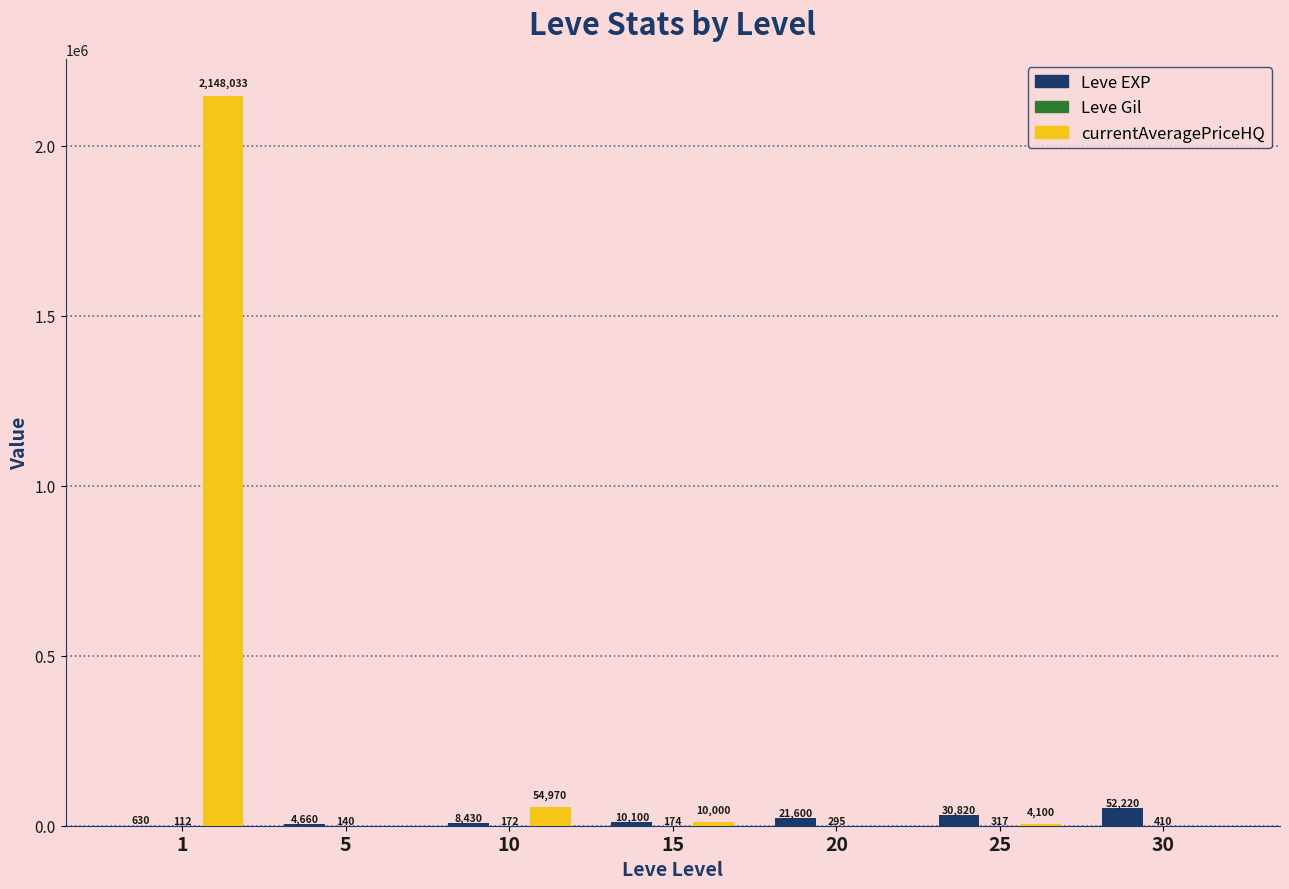

Which series has the largest total across all categories?

currentAveragePriceHQ